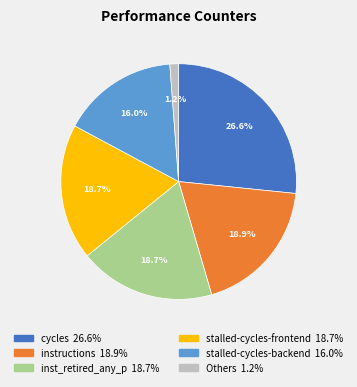

Does any single category account for the majority?

No